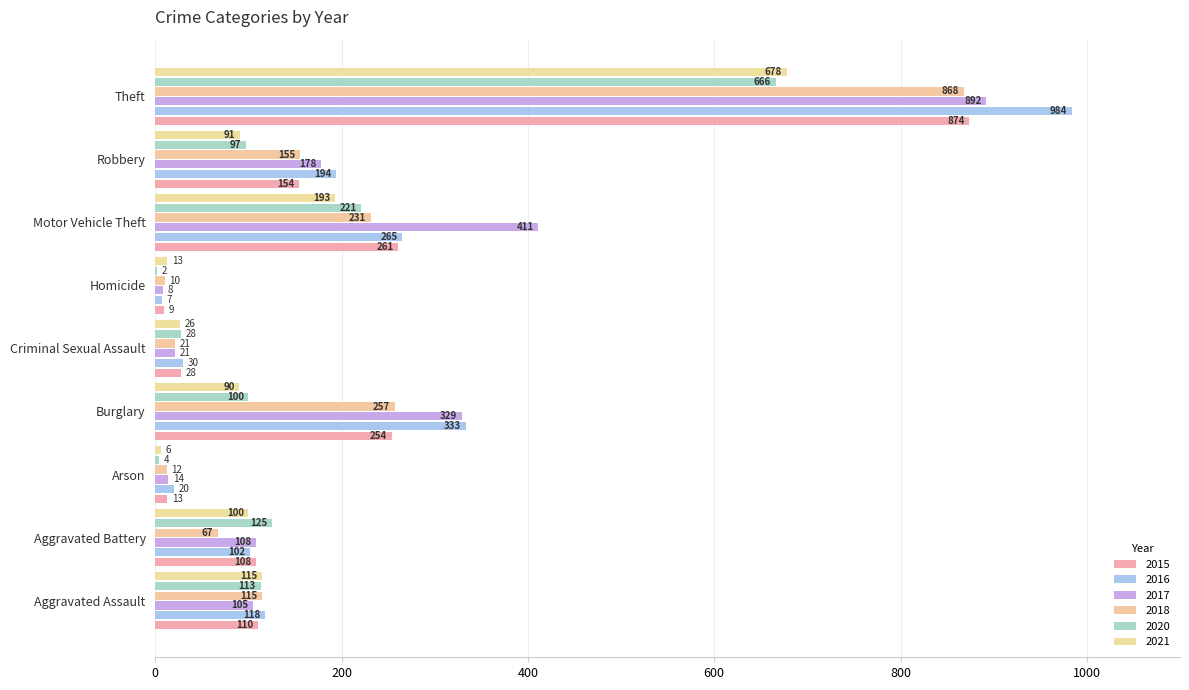

How many categories are shown in the chart?

9